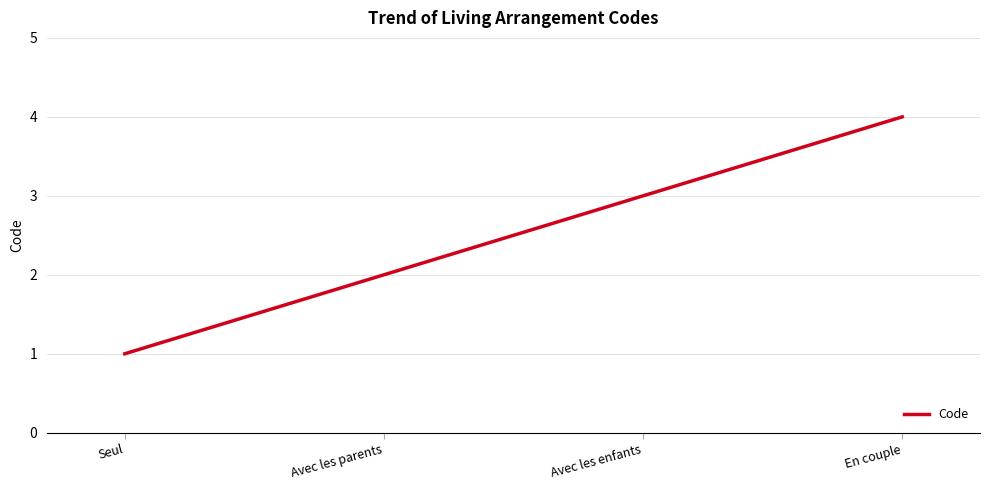

True or false: there are more than 2 points higher than both neighbors.

False